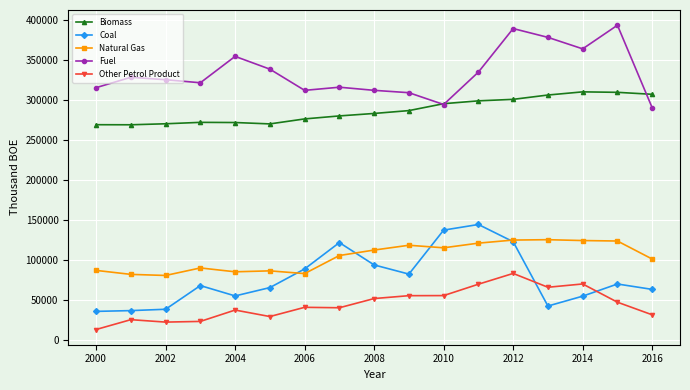

List the series in order of their peak value, highest first.

Fuel, Biomass, Coal, Natural Gas, Other Petrol Product